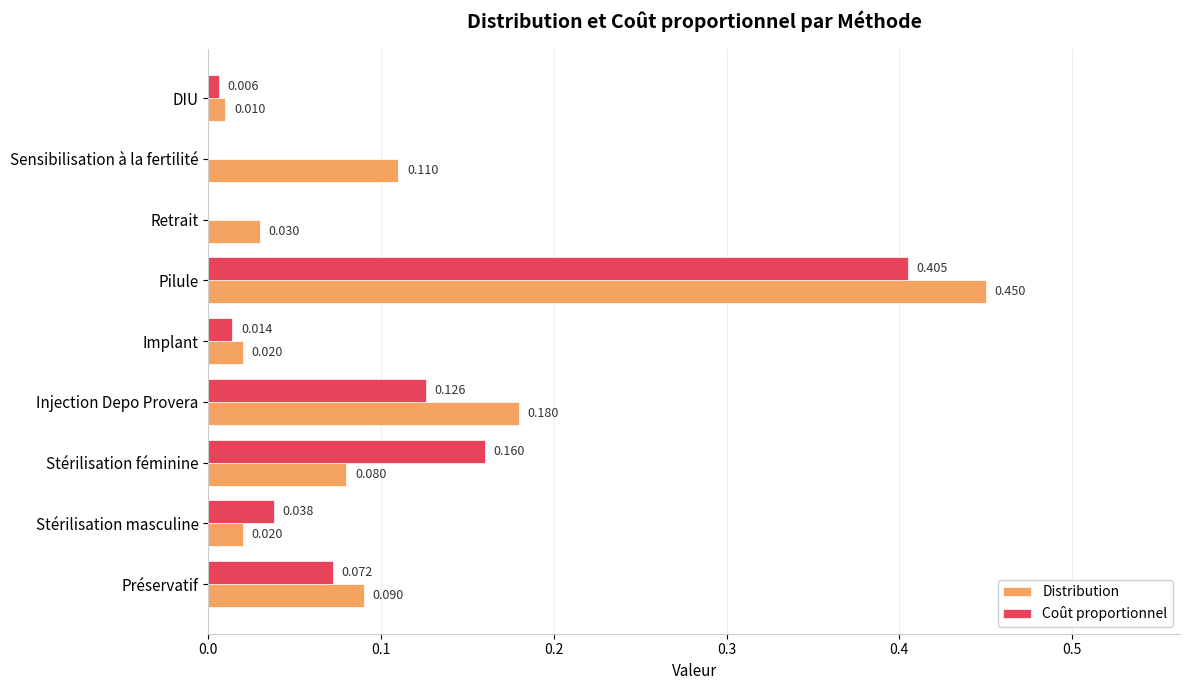

Between Préservatif and Stérilisation féminine, which series saw the biggest shift?

Coût proportionnel